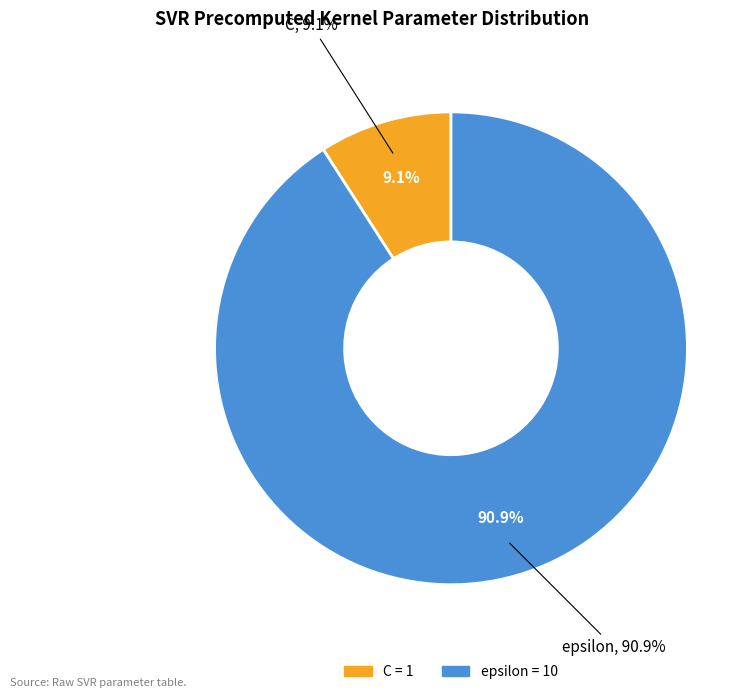

Is the sum of C and epsilon greater than half?

Yes